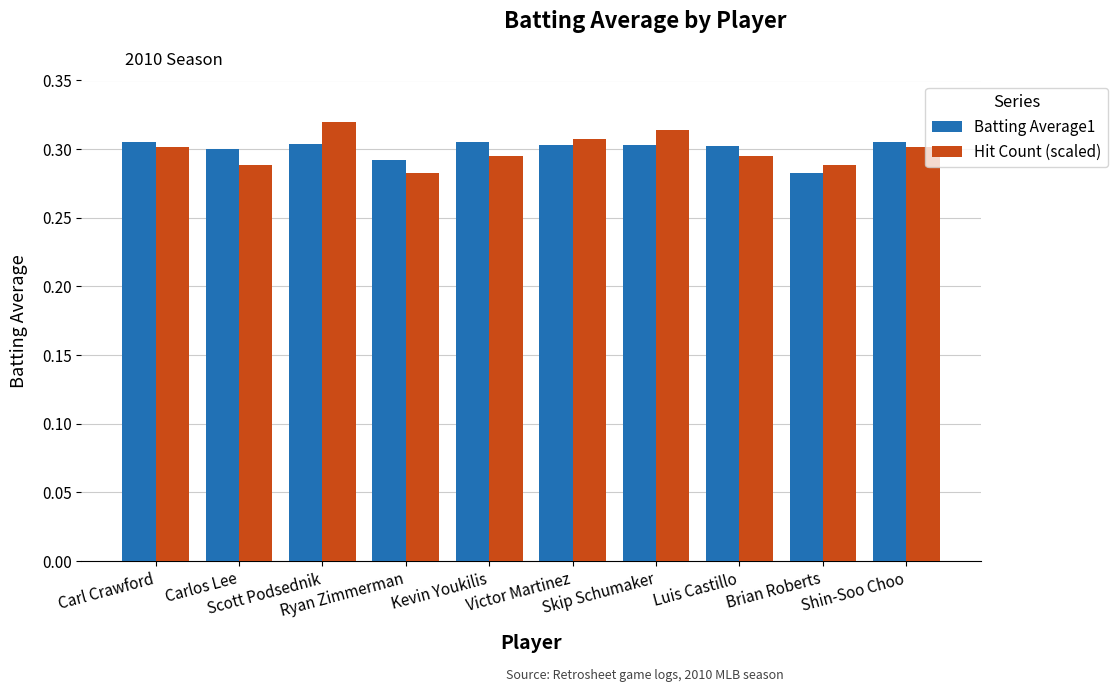

Rank the series by their maximum value, from lowest to highest.

Batting Average1, Hit Count (scaled)